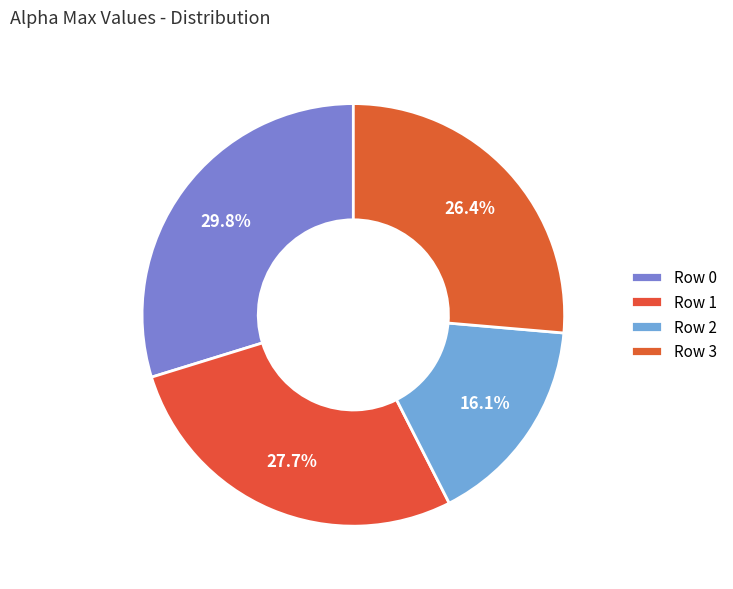

How many slices are in this pie chart?

4